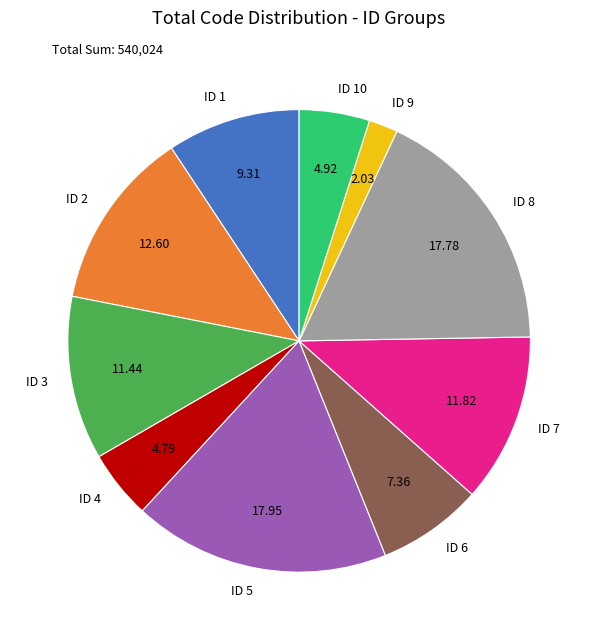

Do ID 6 and ID 4 together represent more than half of the pie?

No